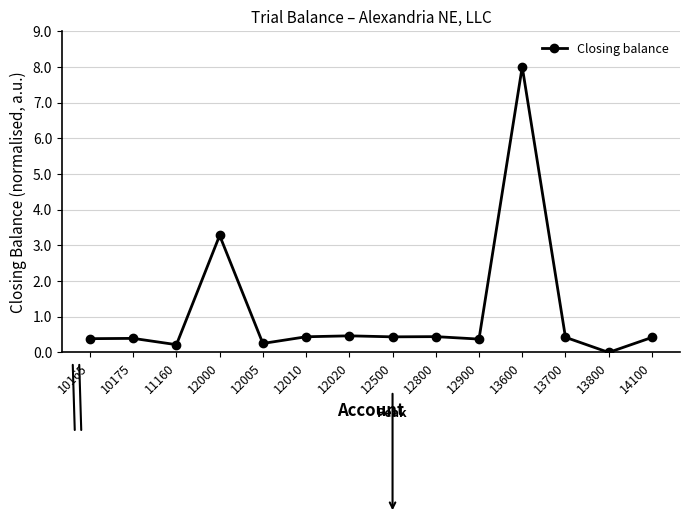

At which label is the value closest to 4?

12000